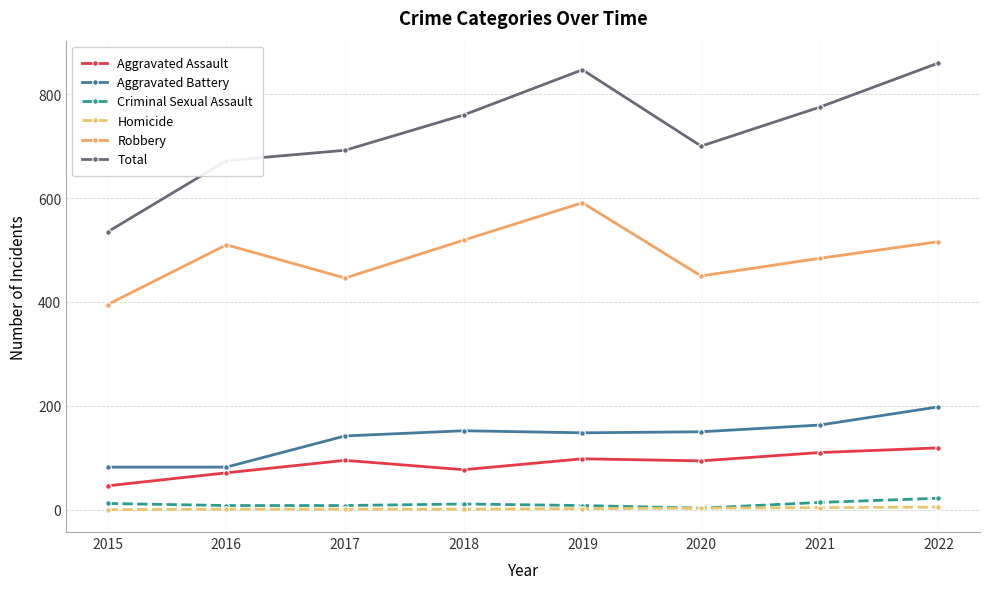

Where is the first local minimum for Total?

2020